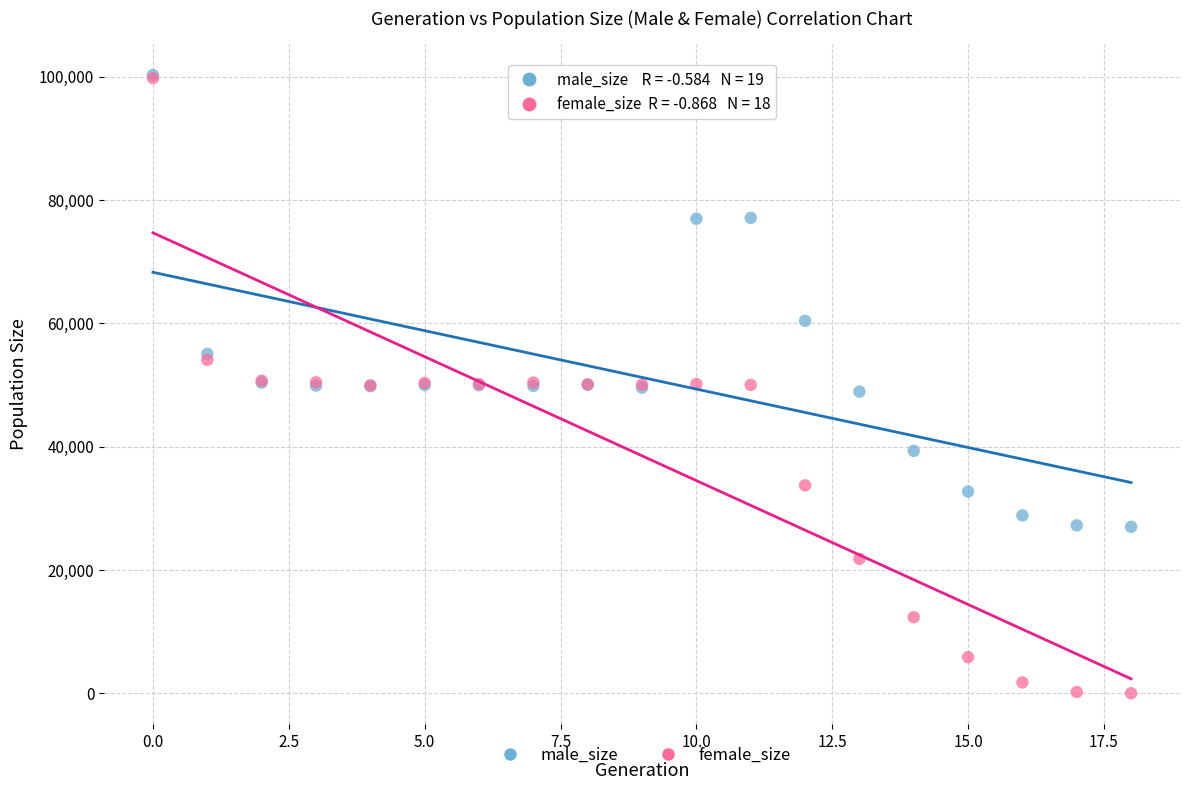

In the male_size series, what Y value is closest to 63645?

60423